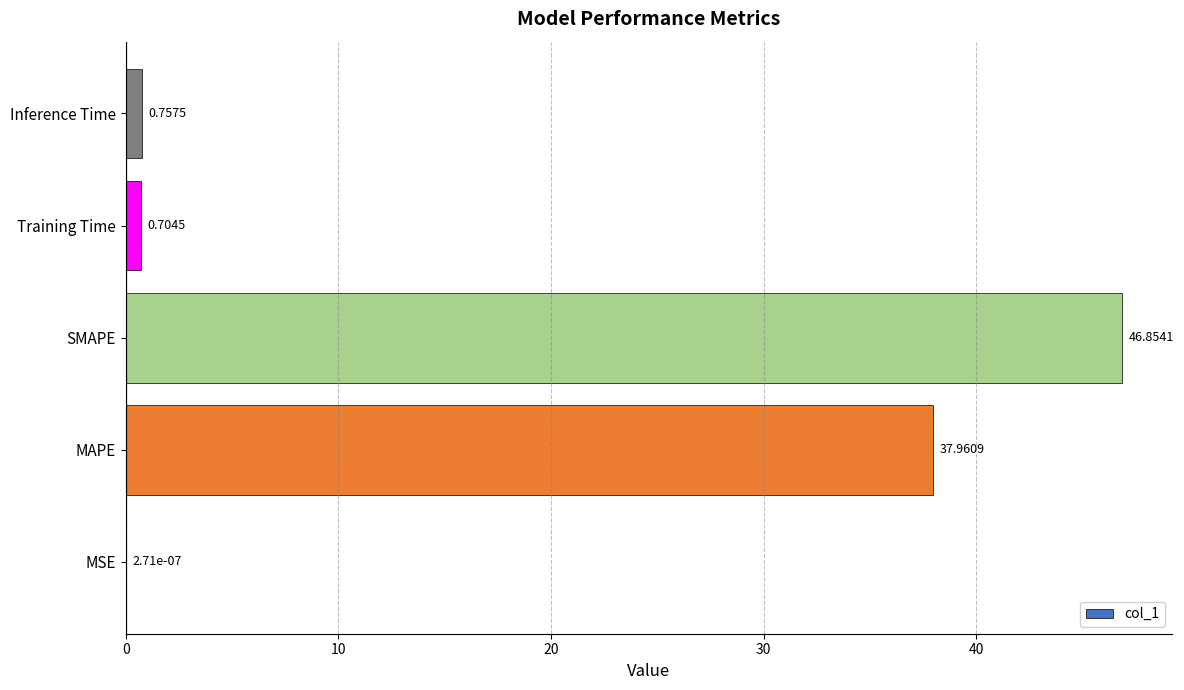

Count the number of categories in the chart.

5